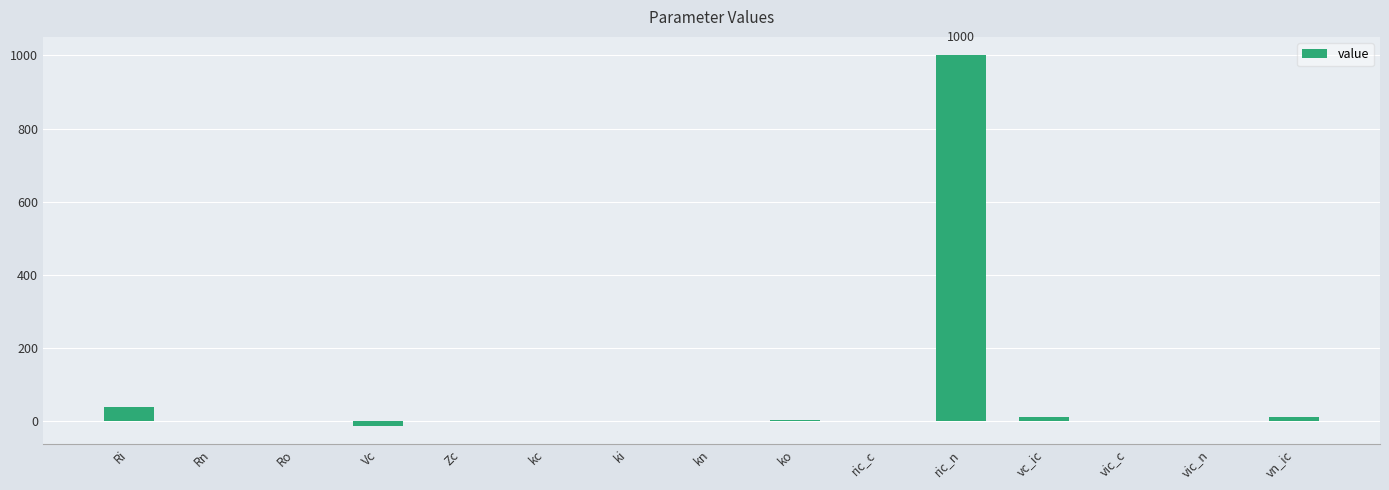

What is the greatest value displayed?

1000.0